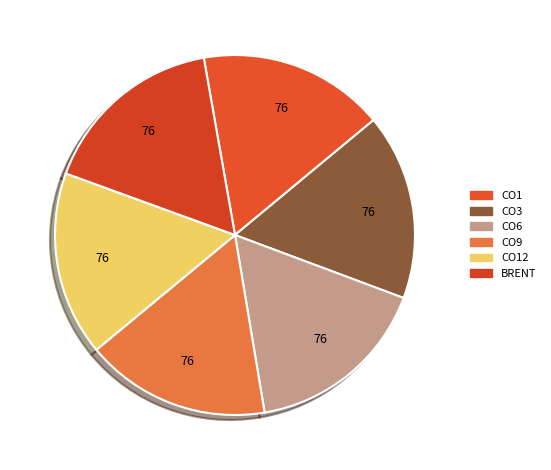

What is the smallest slice in the pie chart?

CO12